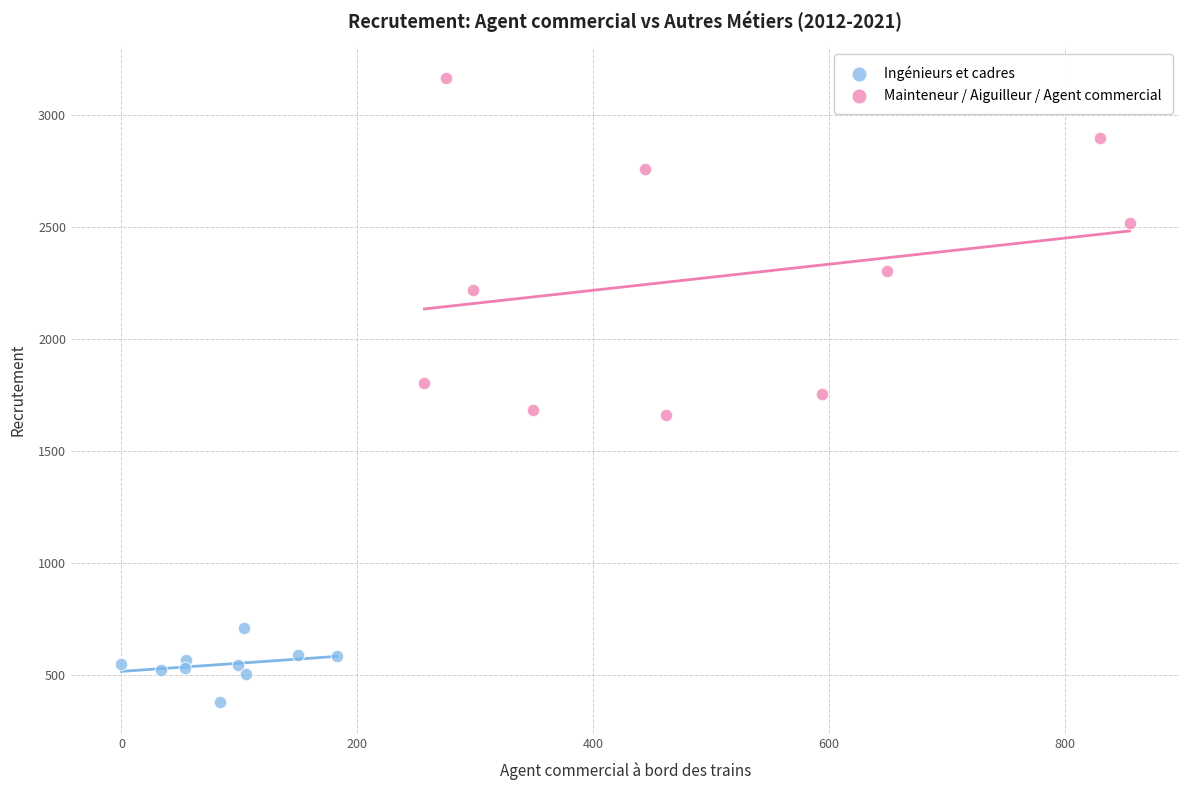

Which series reaches the minimum Y coordinate?

Ingénieurs et cadres